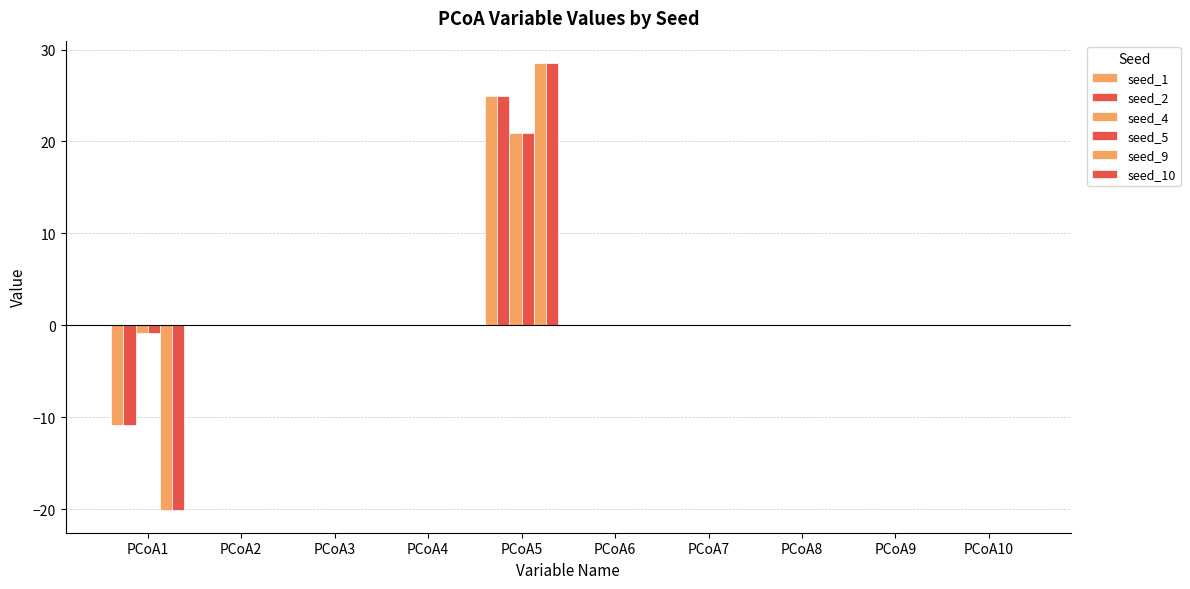

True or false: seed_9 has a value of 0.0 at PCoA7.

True